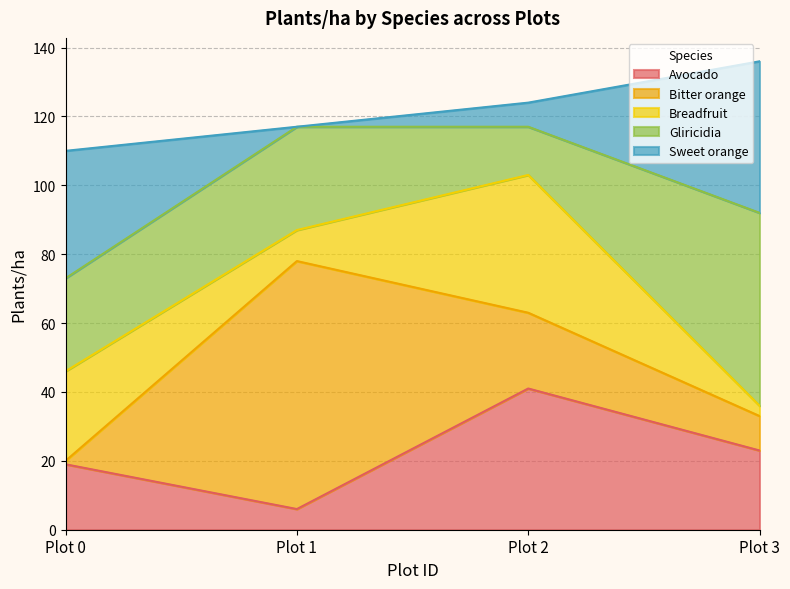

At which label does Breadfruit reach its peak?

Plot 2